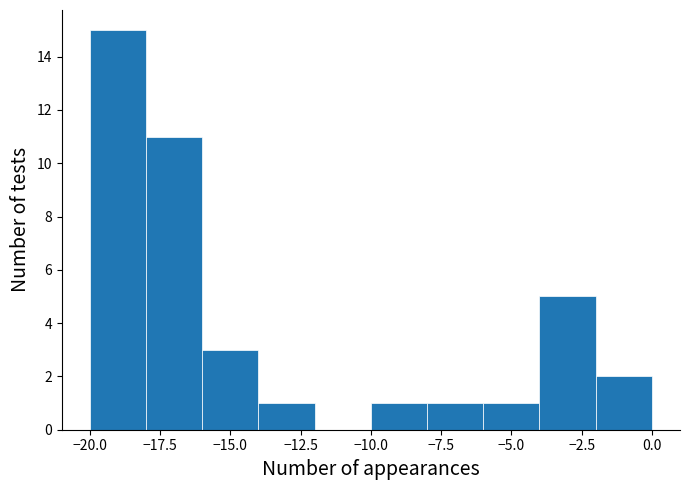

Reading left to right, list every bar in this chart as the range it spans on the x-axis followed by its height. The values are not printed on the chart, so give them approximately, as read against the axis.

-20 to -18: 15
-18 to -16: 11
-16 to -14: 3
-14 to -12: 1
-12 to -10: 0
-10 to -8: 1
-8 to -6: 1
-6 to -4: 1
-4 to -2: 5
-2 to 0: 2